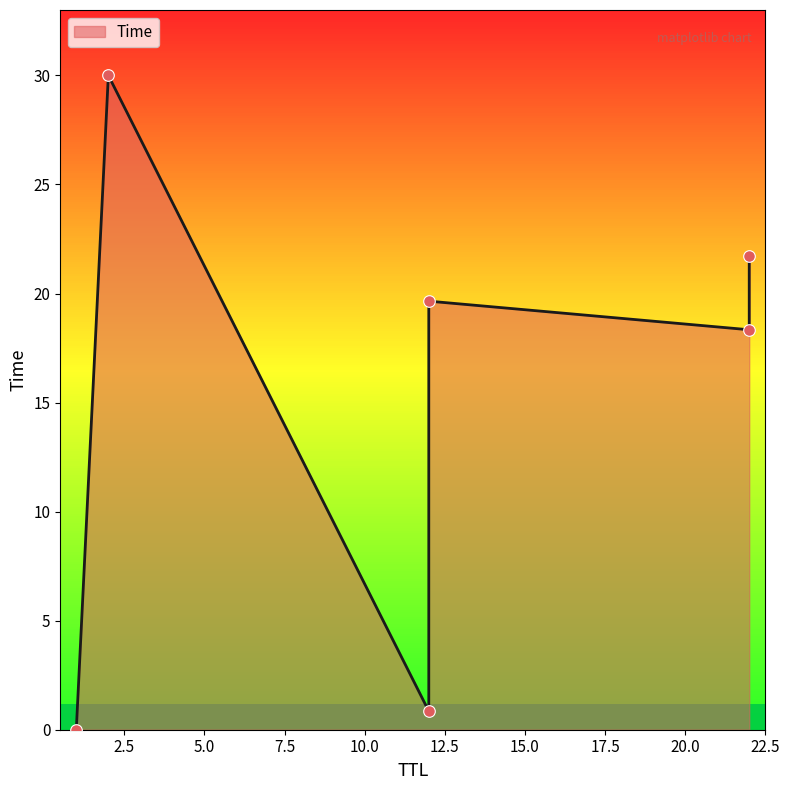

What is the change in value from 12 to 12?

+18.8